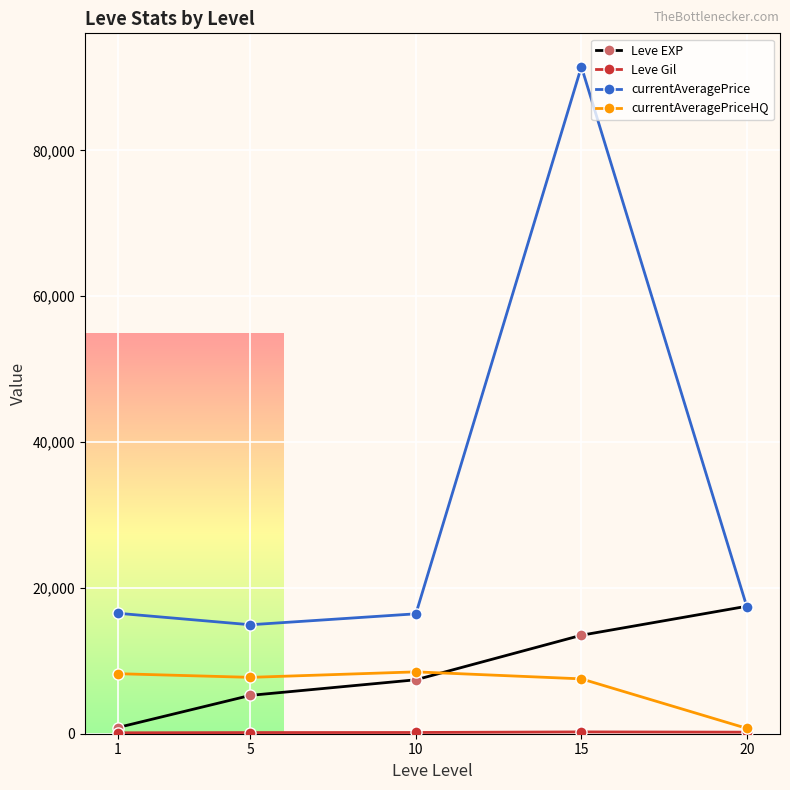

What is the difference between the highest and lowest values at 1?

16392.3